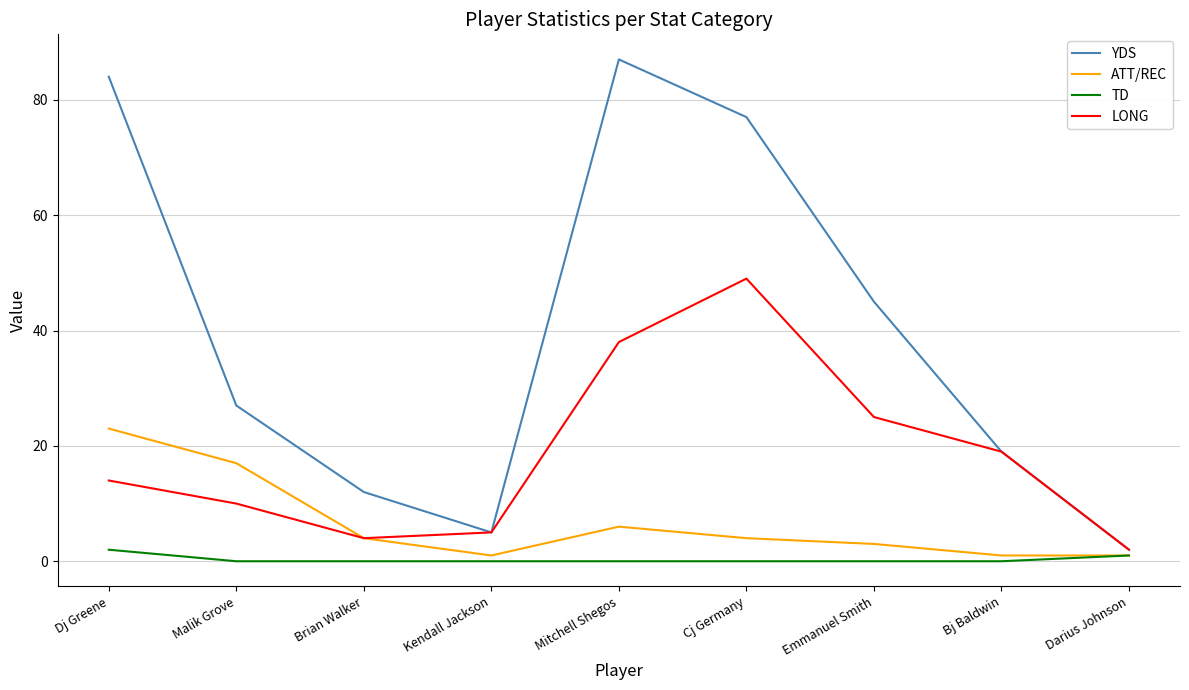

What is the difference between the maximum and minimum values in the ATT/REC series?

22